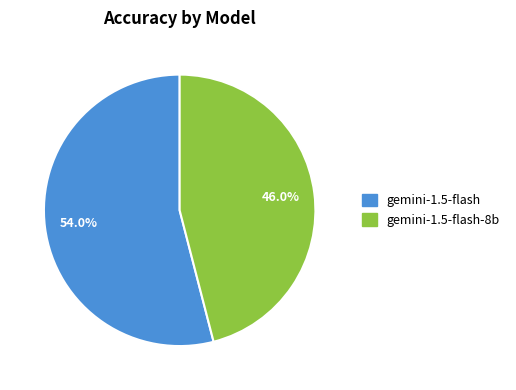

Does any single category account for the majority?

Yes